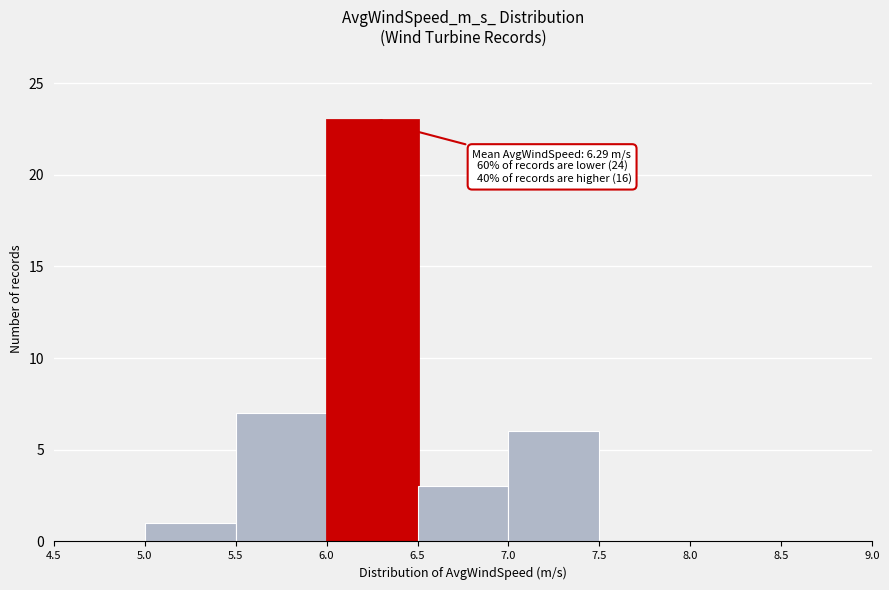

Over which range of the x-axis is the bar tallest?

6.0 to 6.5